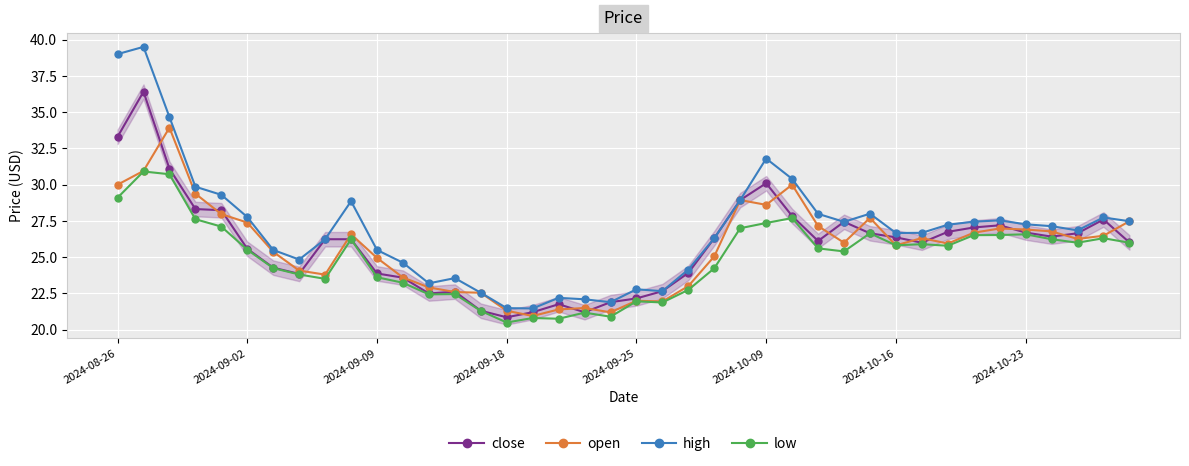

What is the value of the close point at the 37th from the left?

26.4